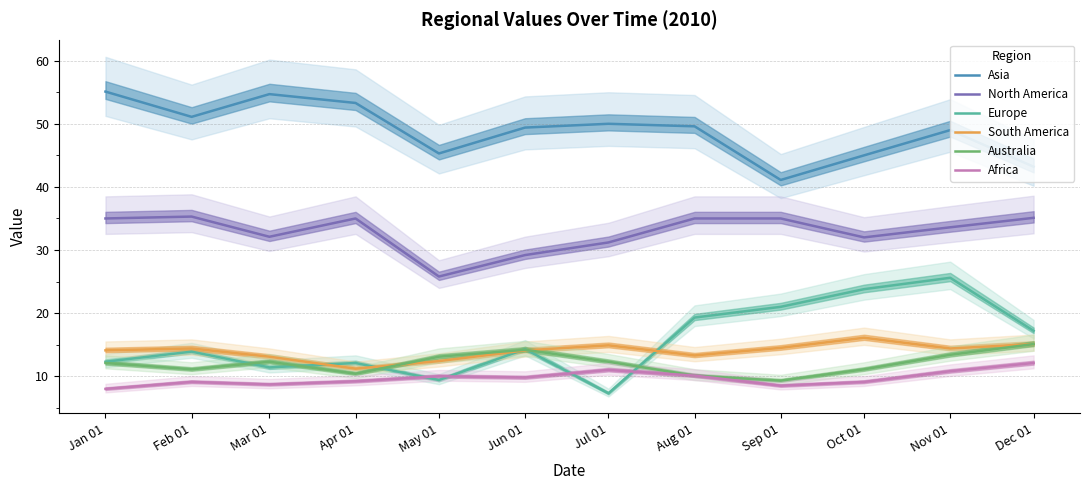

Reading right to left, list all the values displayed in this chart.

Asia: Dec 01=43.2	Nov 01=49.0	Oct 01=45.0	Sep 01=41.1	Aug 01=49.6	Jul 01=50.0	Jun 01=49.4	May 01=45.3	Apr 01=53.3	Mar 01=54.7	Feb 01=51.1	Jan 01=55.1
North America: Dec 01=35.1	Nov 01=33.6	Oct 01=32.0	Sep 01=35.0	Aug 01=35.0	Jul 01=31.2	Jun 01=29.2	May 01=25.8	Apr 01=35.0	Mar 01=32.1	Feb 01=35.3	Jan 01=35.0
Europe: Dec 01=17.2	Nov 01=25.6	Oct 01=23.8	Sep 01=21.0	Aug 01=19.3	Jul 01=7.3	Jun 01=14.3	May 01=9.4	Apr 01=12.1	Mar 01=11.4	Feb 01=13.9	Jan 01=12.3
South America: Dec 01=15.1	Nov 01=14.4	Oct 01=16.1	Sep 01=14.5	Aug 01=13.3	Jul 01=14.9	Jun 01=14.1	May 01=12.4	Apr 01=11.2	Mar 01=13.1	Feb 01=14.4	Jan 01=14.1
Australia: Dec 01=15.1	Nov 01=13.4	Oct 01=11.1	Sep 01=9.3	Aug 01=10.1	Jul 01=12.3	Jun 01=14.2	May 01=13.1	Apr 01=10.4	Mar 01=12.3	Feb 01=11.1	Jan 01=12.1
Africa: Dec 01=12.1	Nov 01=10.8	Oct 01=9.1	Sep 01=8.5	Aug 01=10.1	Jul 01=11.0	Jun 01=9.8	May 01=10.0	Apr 01=9.2	Mar 01=8.7	Feb 01=9.1	Jan 01=8.0